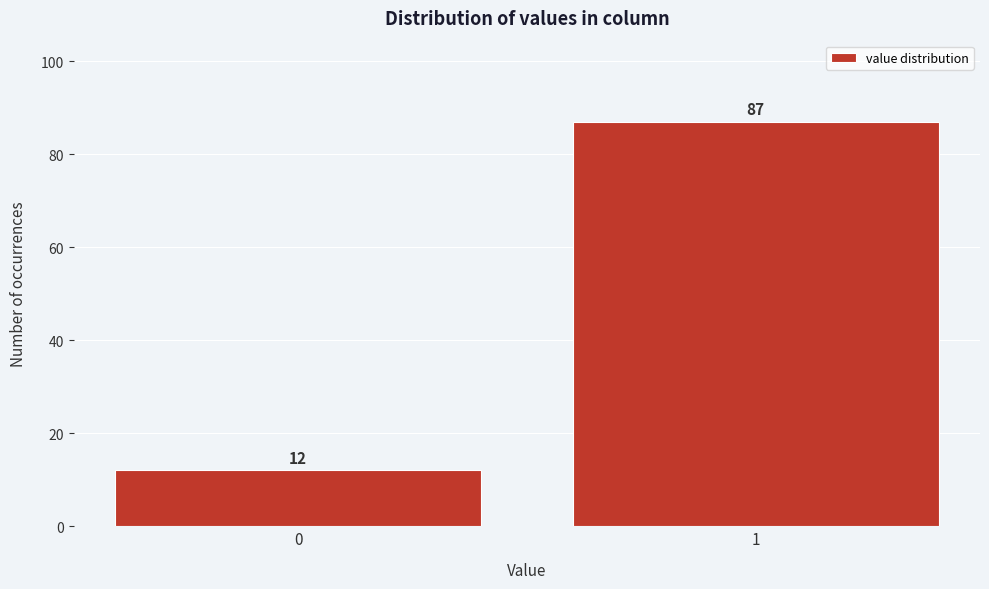

Reading right to left, what are all the values shown in this chart?

1=87	0=12